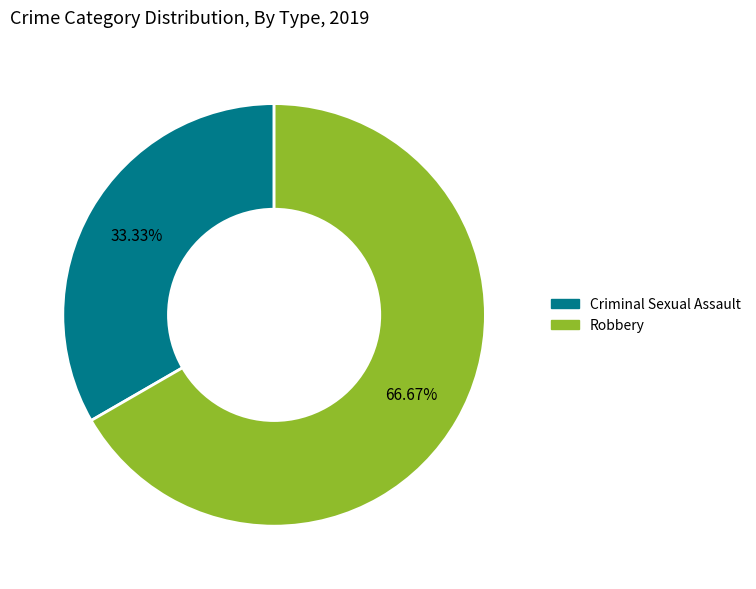

How many segments does this pie chart have?

2